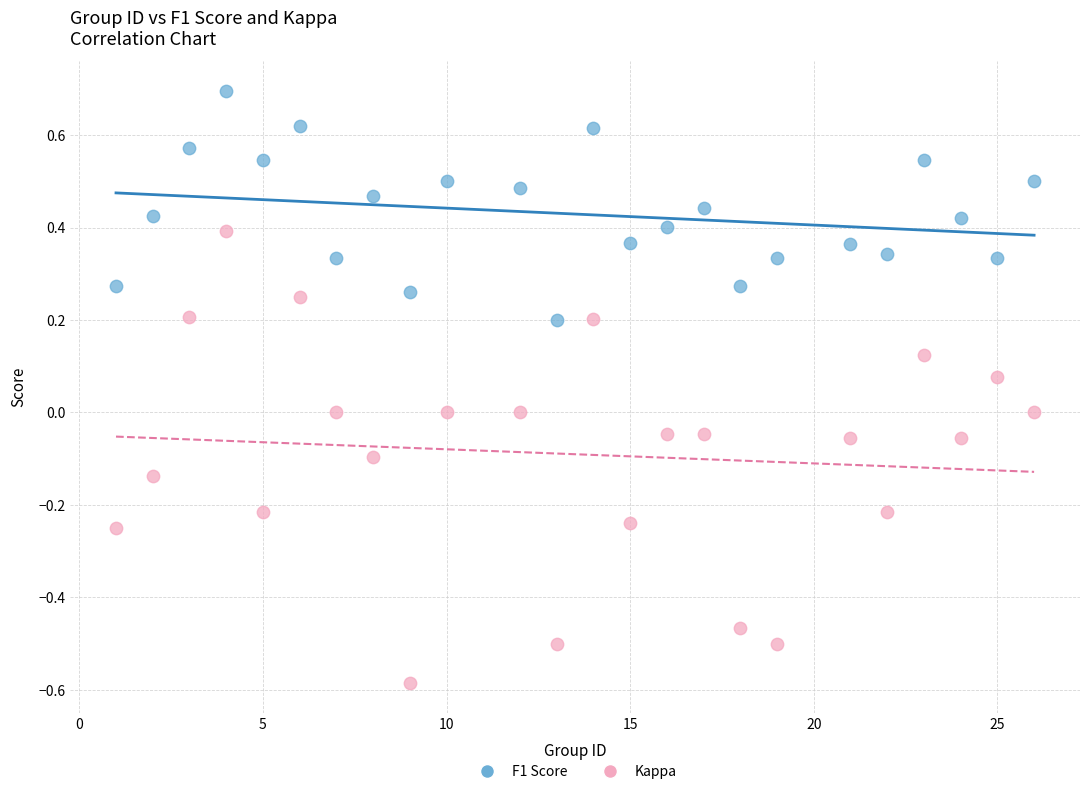

Which series has the largest Y range (max minus min)?

Kappa